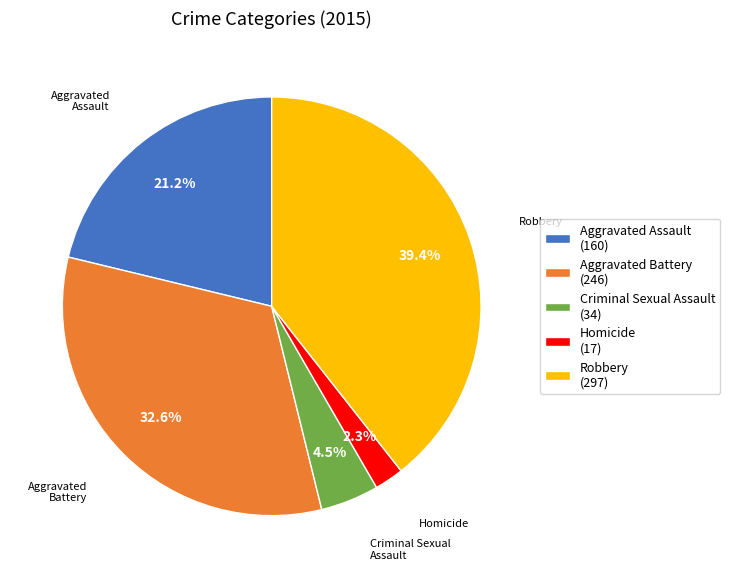

To the nearest percent, what is the combined percentage of Homicide and Aggravated Battery?

35%